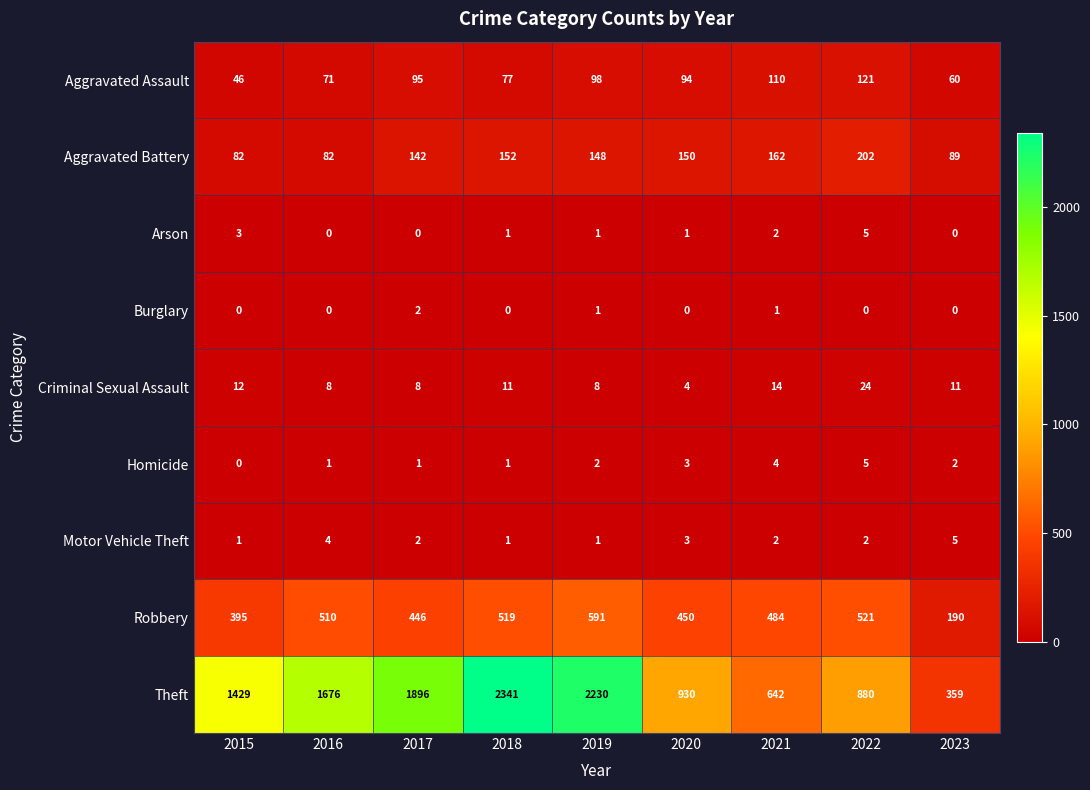

Between 2020 and 2022, which series saw the biggest shift?

Robbery